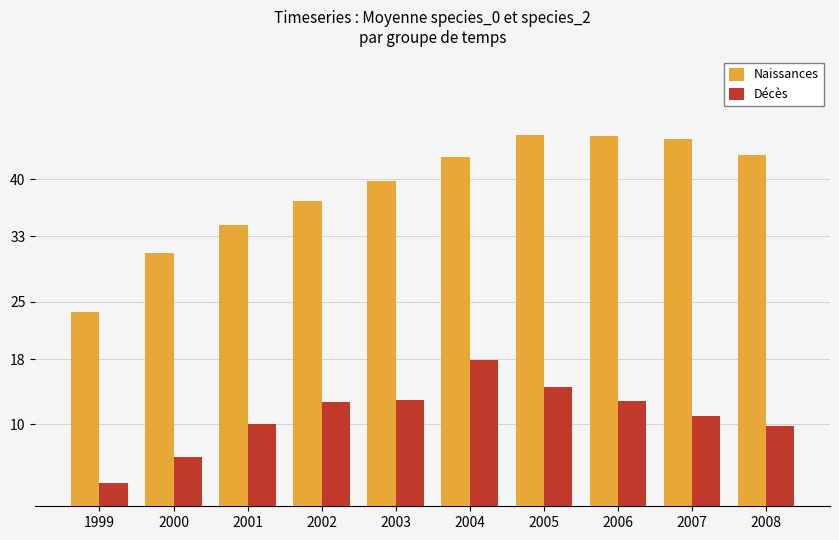

What are all the series names shown in the legend?

Naissances, Décès